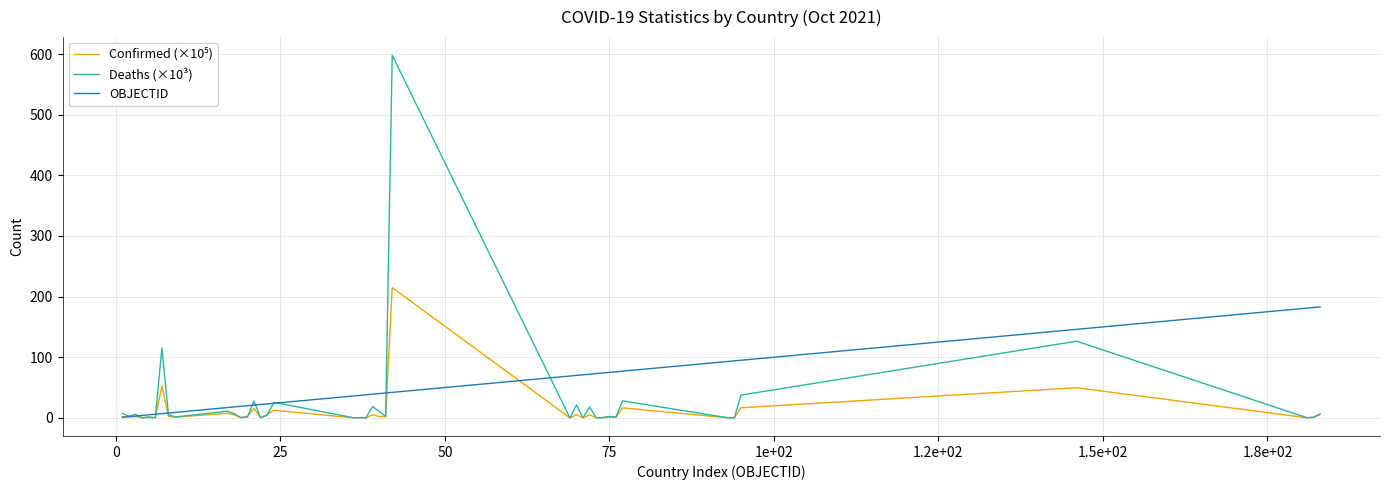

What is the highest value of the Deaths (×10³) series?

598.2